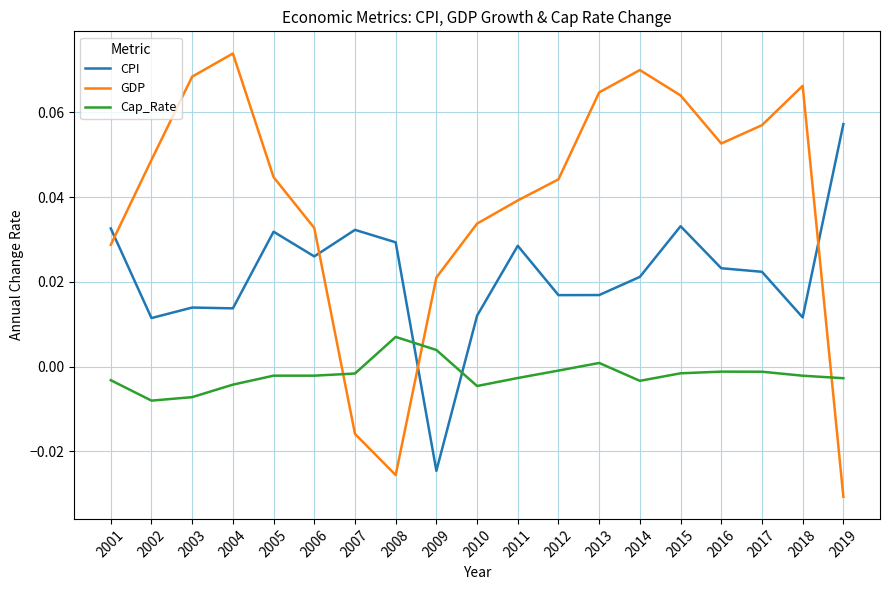

At which label does Cap_Rate first exceed 0?

2008